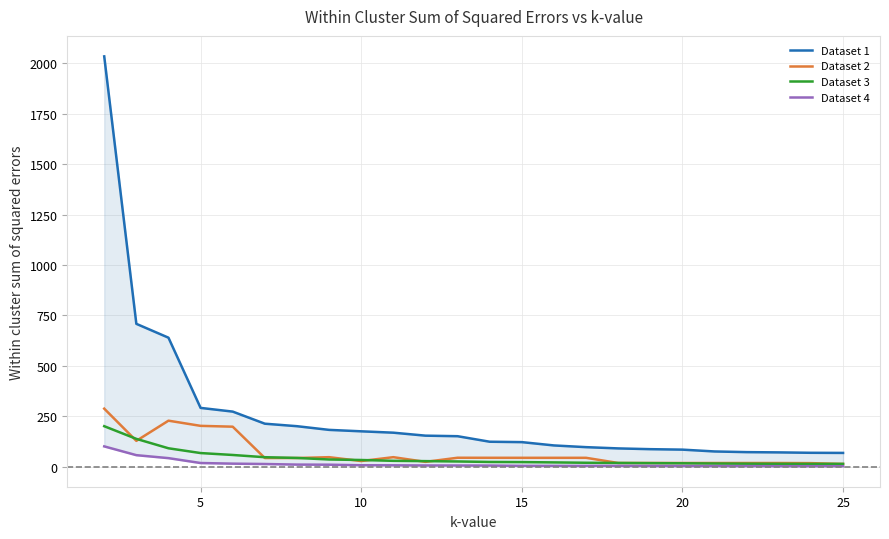

What is the highest value of the Dataset 3 series?

200.1